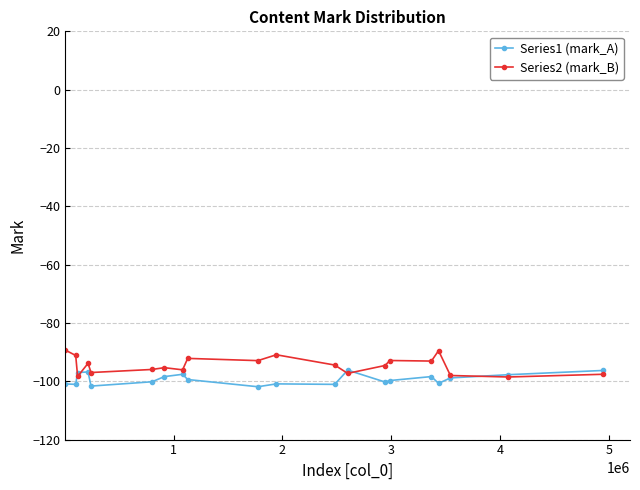

What is the maximum value for Series1 (mark_A)?

-96.2